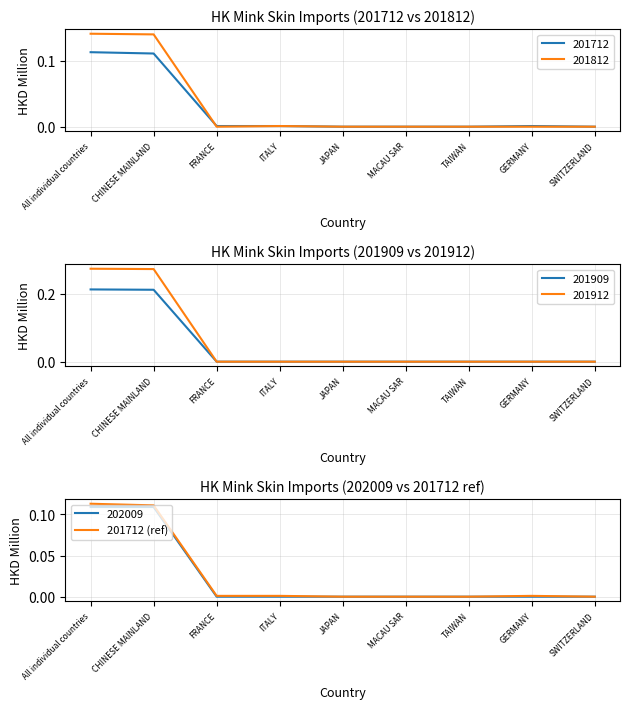

What position from the right is CHINESE MAINLAND?

8